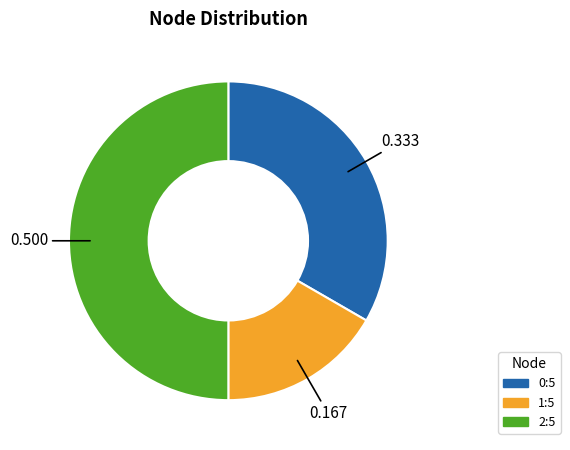

Does 1:5 account for over 50% of the chart?

No